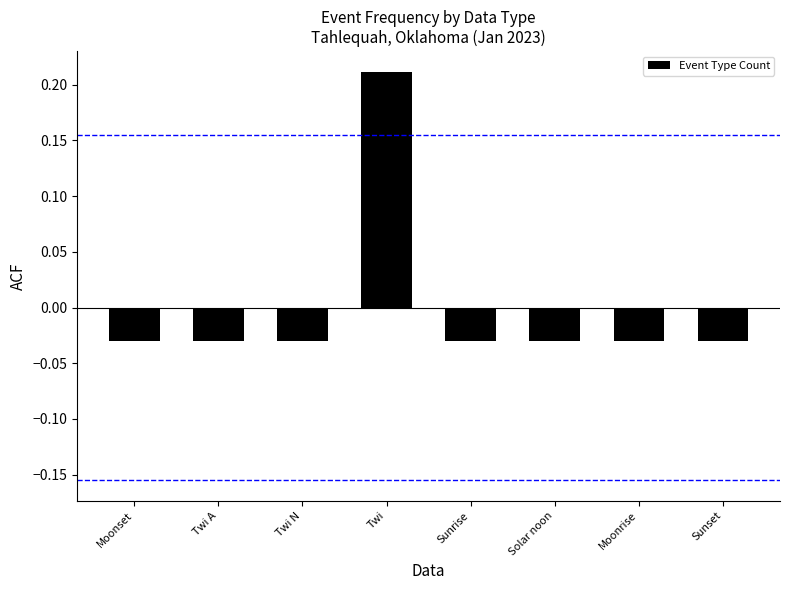

Between Twi N and Twi, which is larger?

Twi